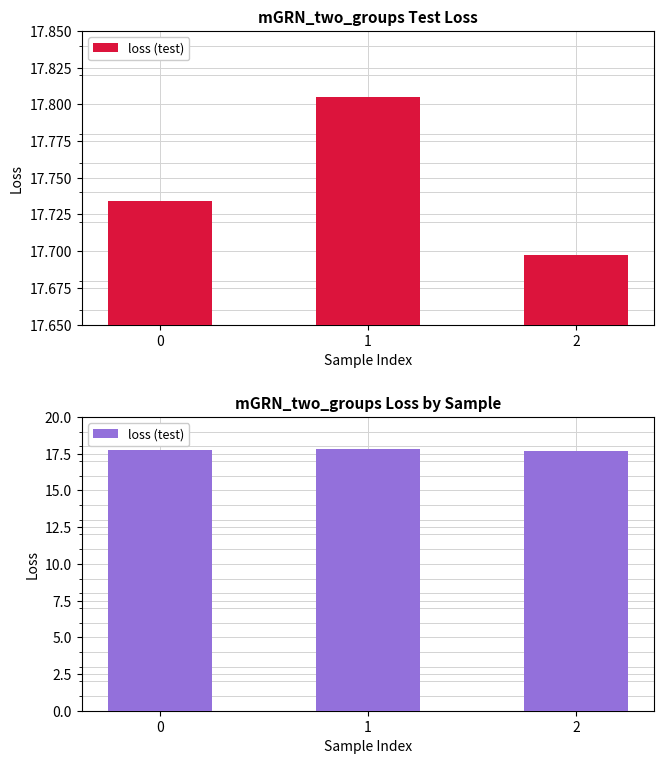

Reading left to right, list all the values displayed in this chart.

0=17.7	1=17.8	2=17.7